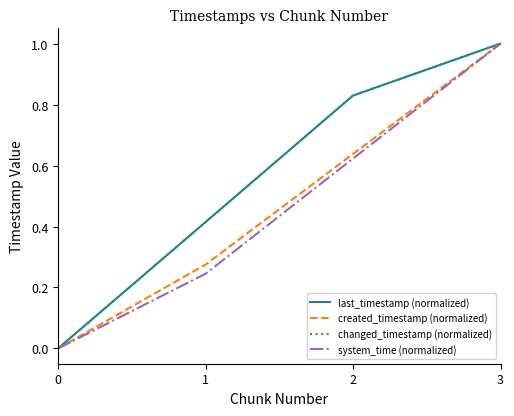

Does the chart display data point markers on the line(s)?

No